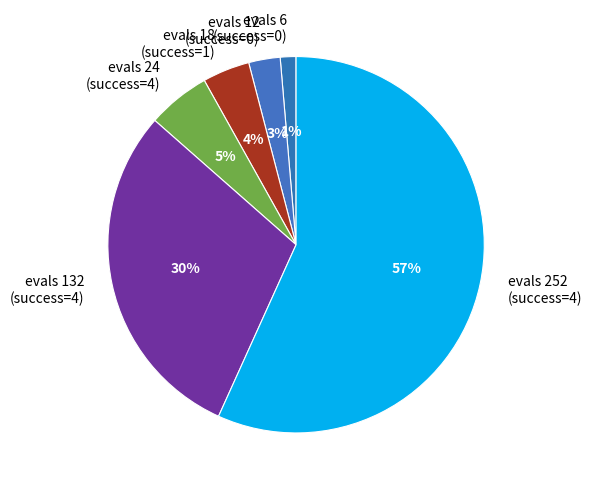

Rank the categories by value from highest to lowest.

evals 252 (success=4), evals 132 (success=4), evals 24 (success=4), evals 18 (success=1), evals 12 (success=0), evals 6 (success=0)